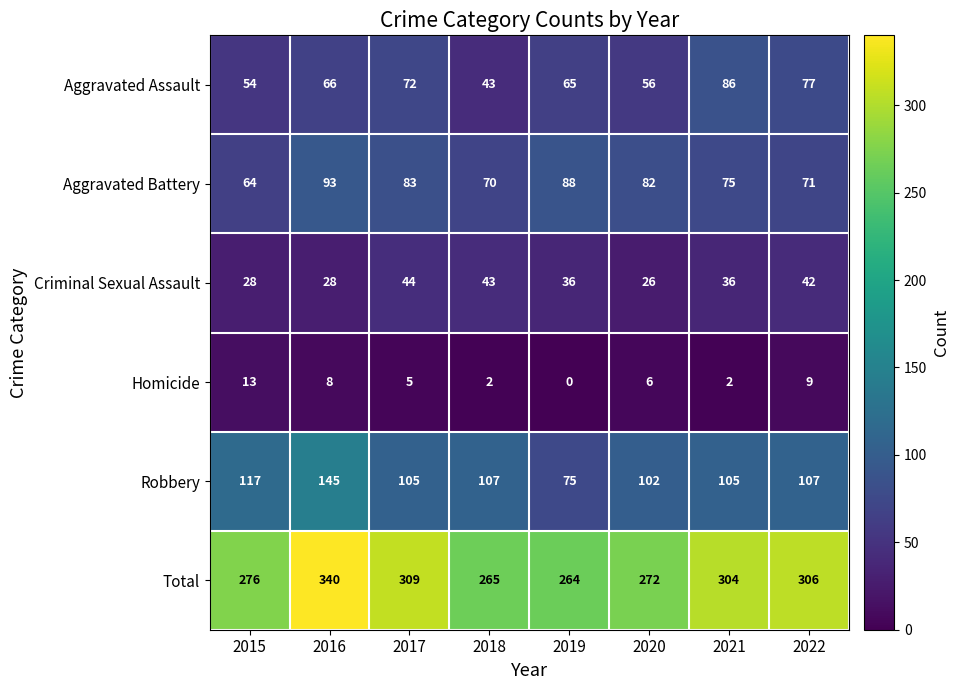

Which series changed the most between 2018 and 2019?

Robbery